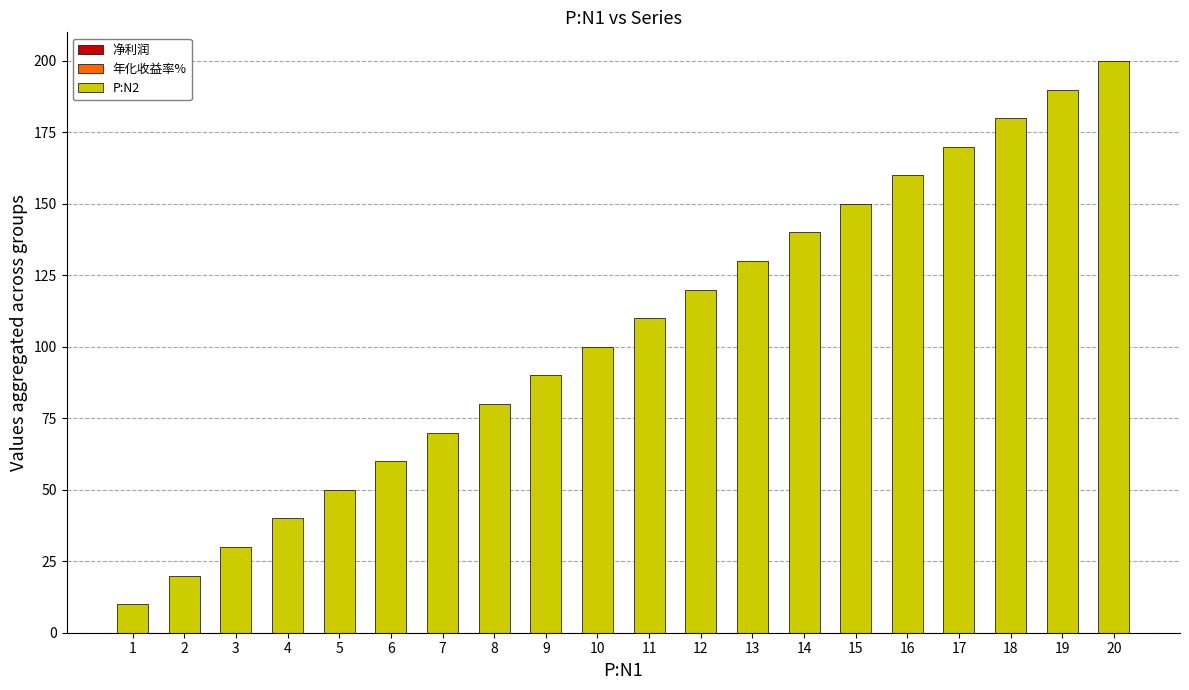

List the labels in order of value, smallest first.

1, 2, 3, 4, 5, 6, 7, 8, 9, 10, 11, 12, 13, 14, 15, 16, 17, 18, 19, 20